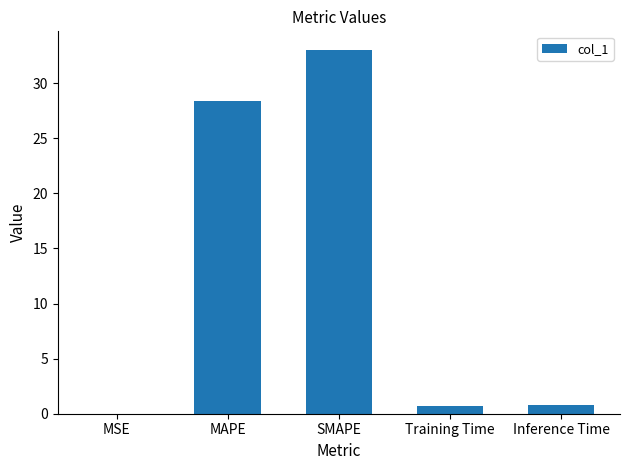

Are the bars horizontal?

No